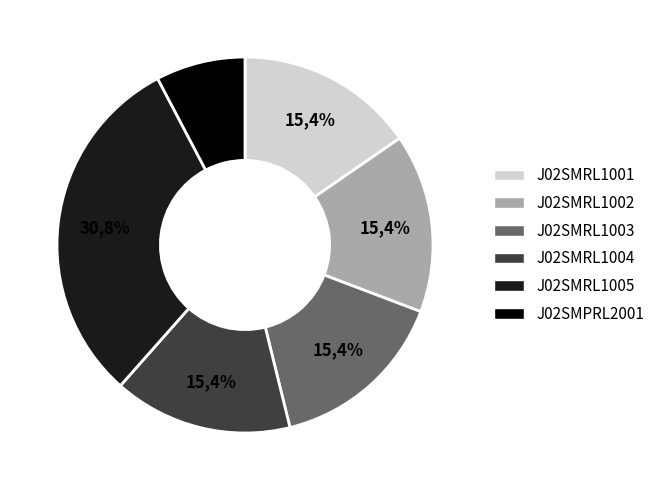

Combined, do J02SMRL1002 and J02SMRL1001 account for over 50%?

No